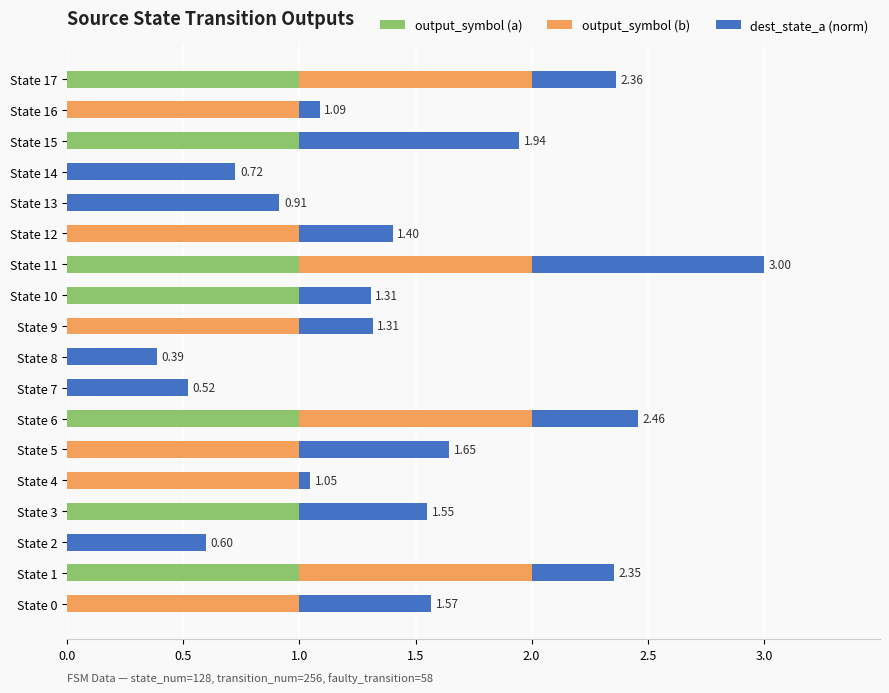

What is the sum of the output_symbol (a) values at State 12 and State 10?

1.0